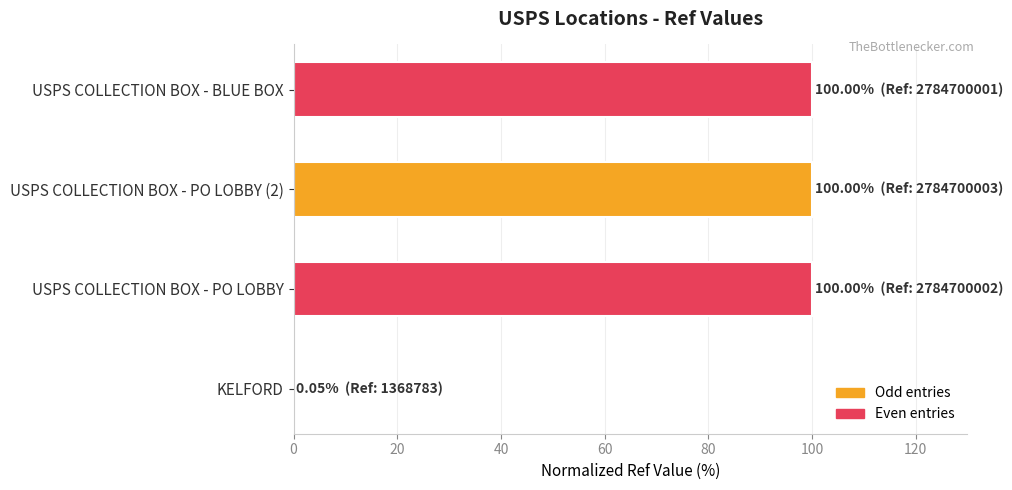

What is the sum of the values at USPS COLLECTION BOX - BLUE BOX and USPS COLLECTION BOX - PO LOBBY (2)?

200.0